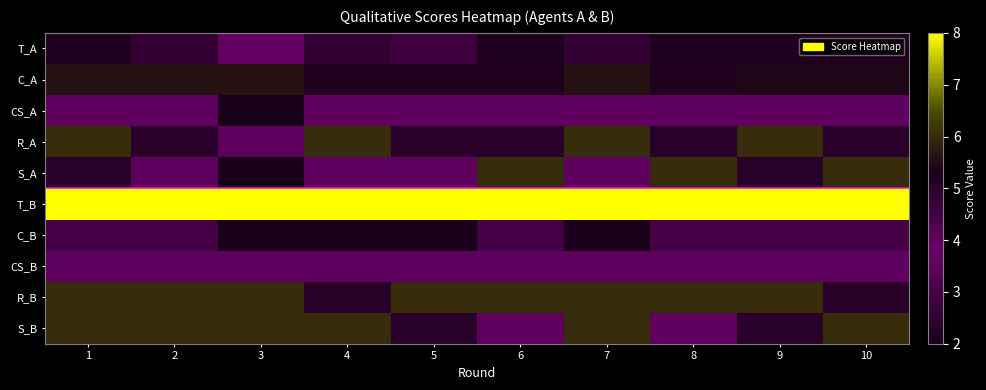

Which has a higher value, 8 or 3?

8